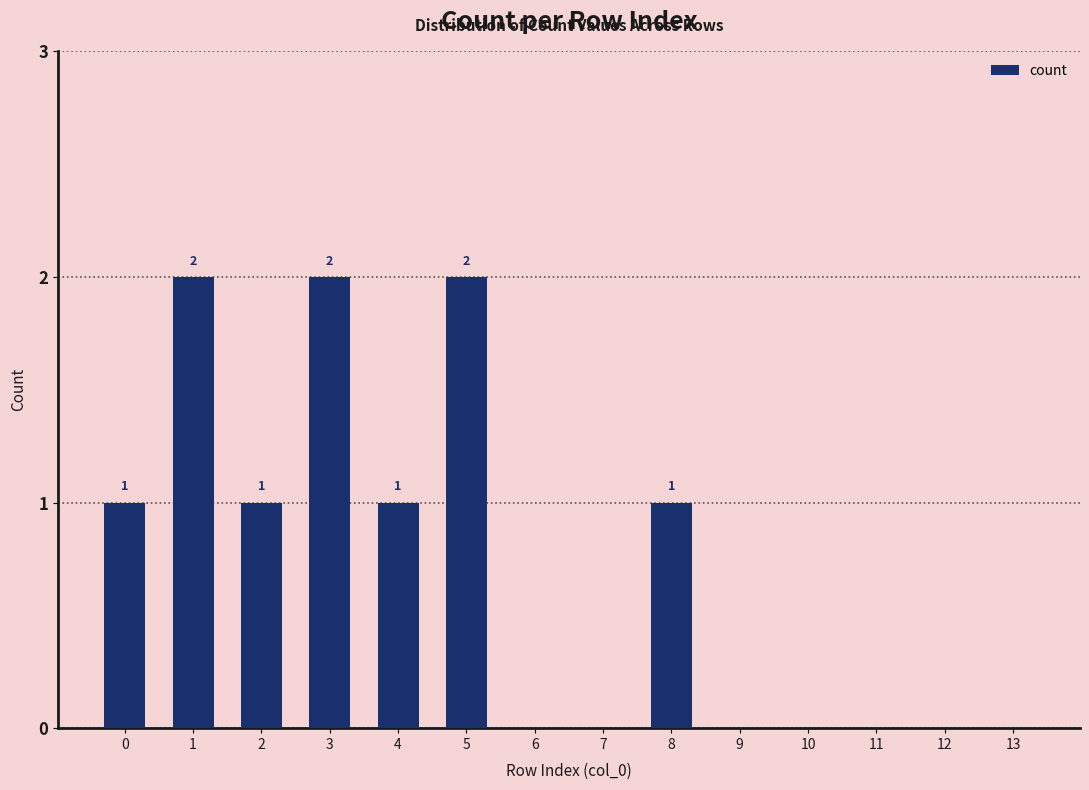

What is the average value?

1